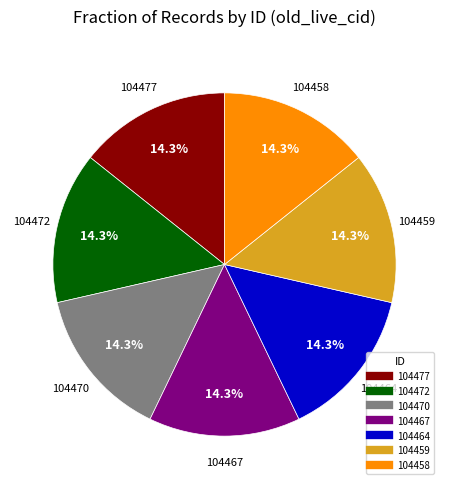

The 104477 slice represents 21% of the pie. True or false?

False